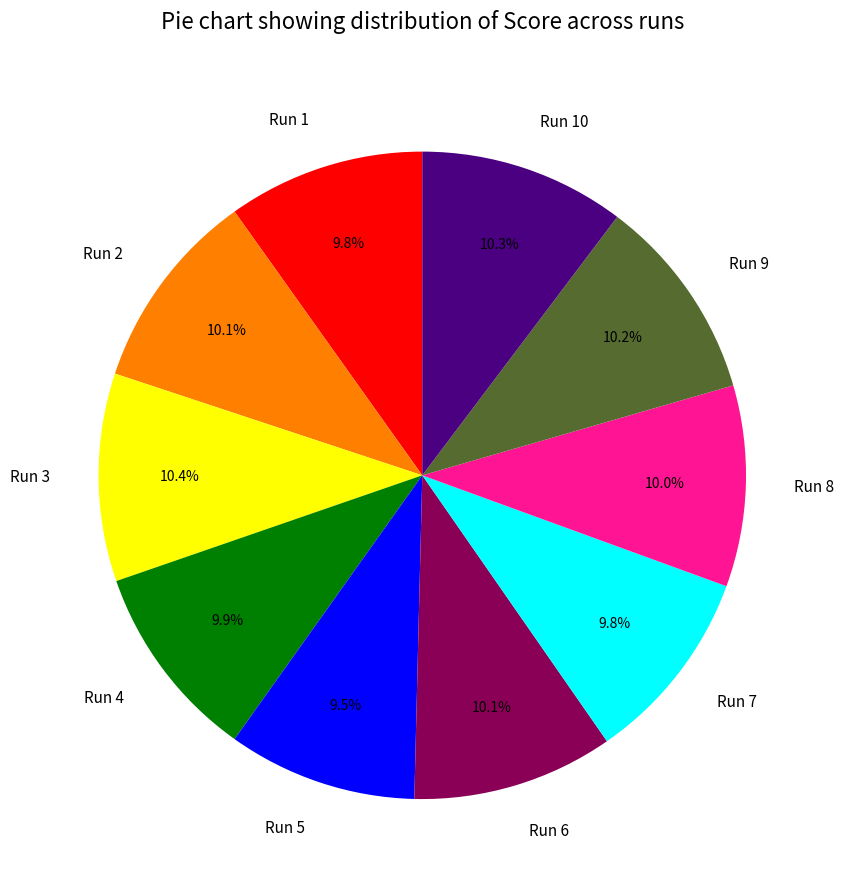

The Run 2 slice represents 10% of the pie. True or false?

True